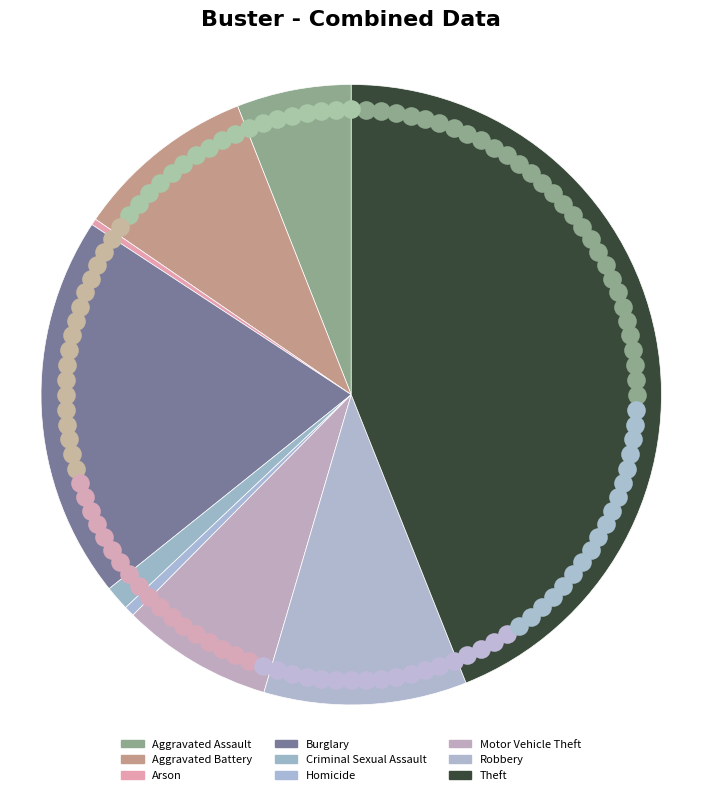

Which category has the smallest portion of the pie?

Arson